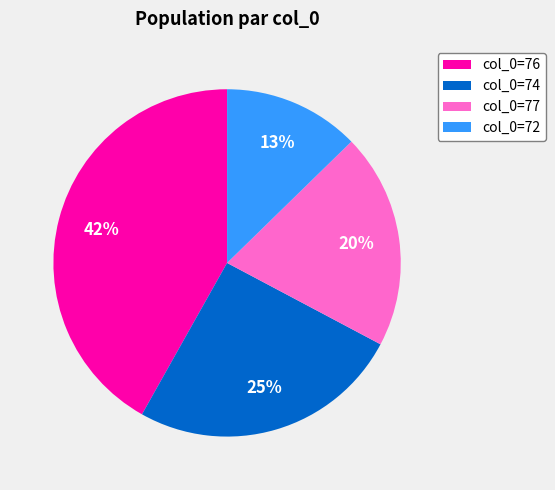

What is the smallest slice in the pie chart?

col_0=72